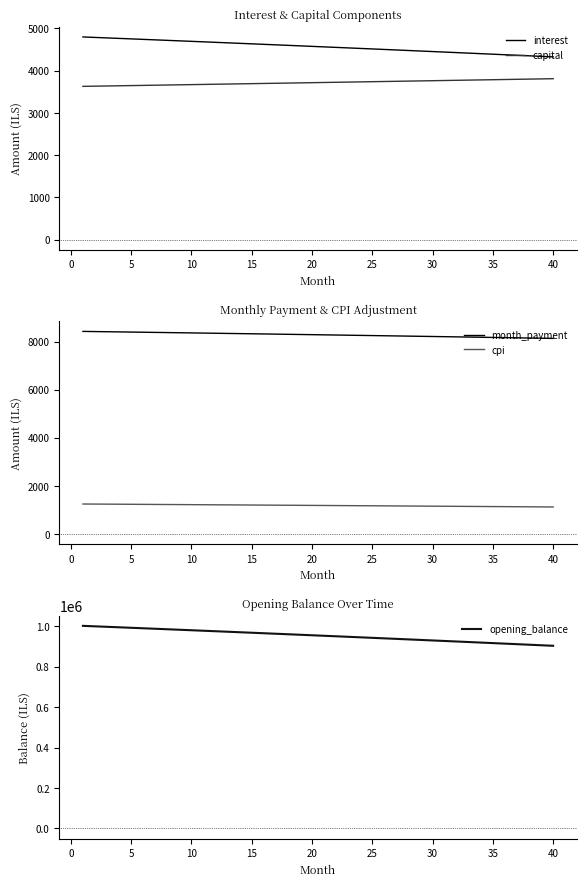

What is the highest value of the interest series?

4797.7